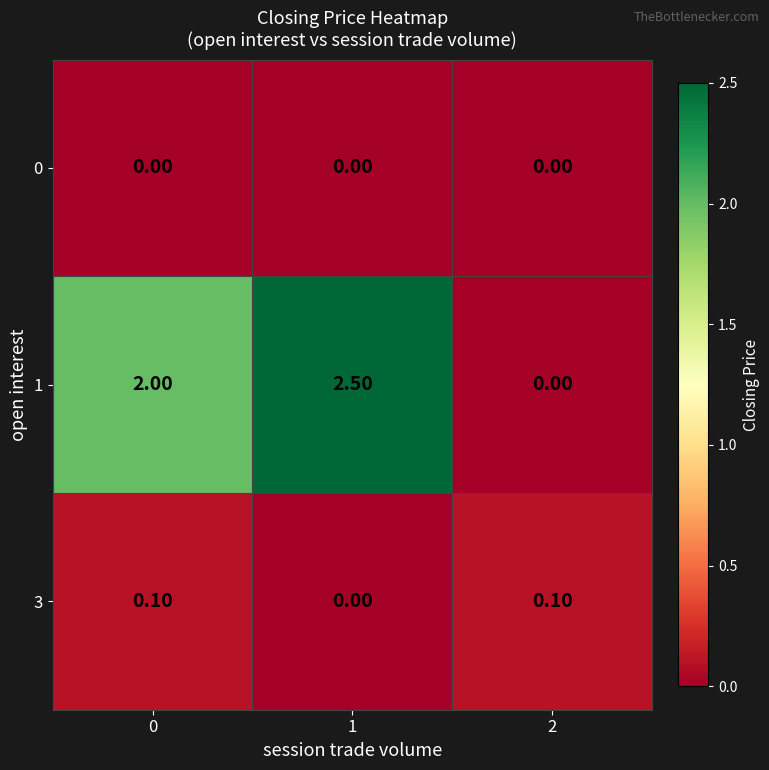

Between 0 and 1, which series saw the biggest shift?

1